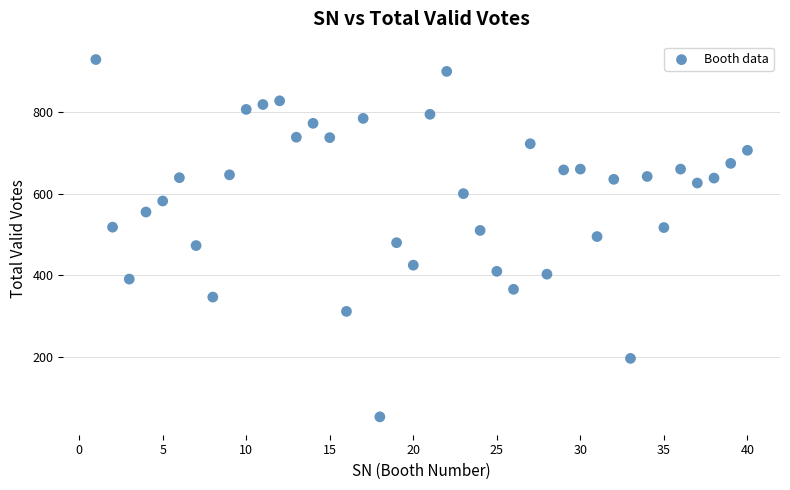

What is the range of Y values (max minus min)?

874